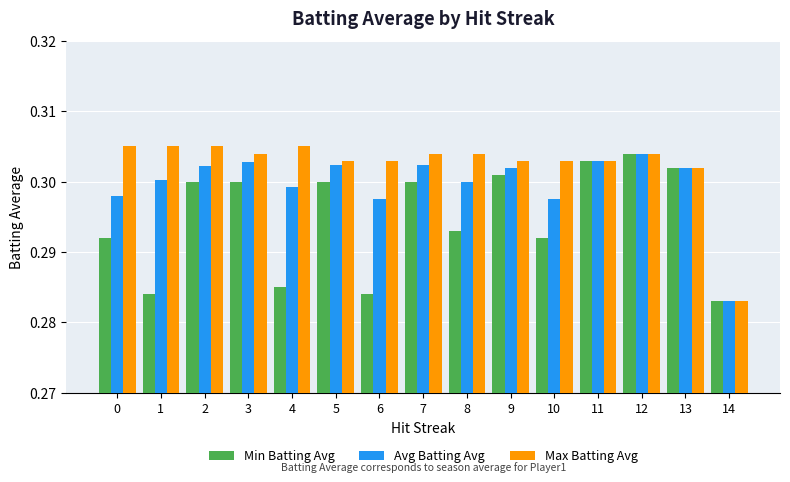

At which label does Min Batting Avg reach its peak?

12